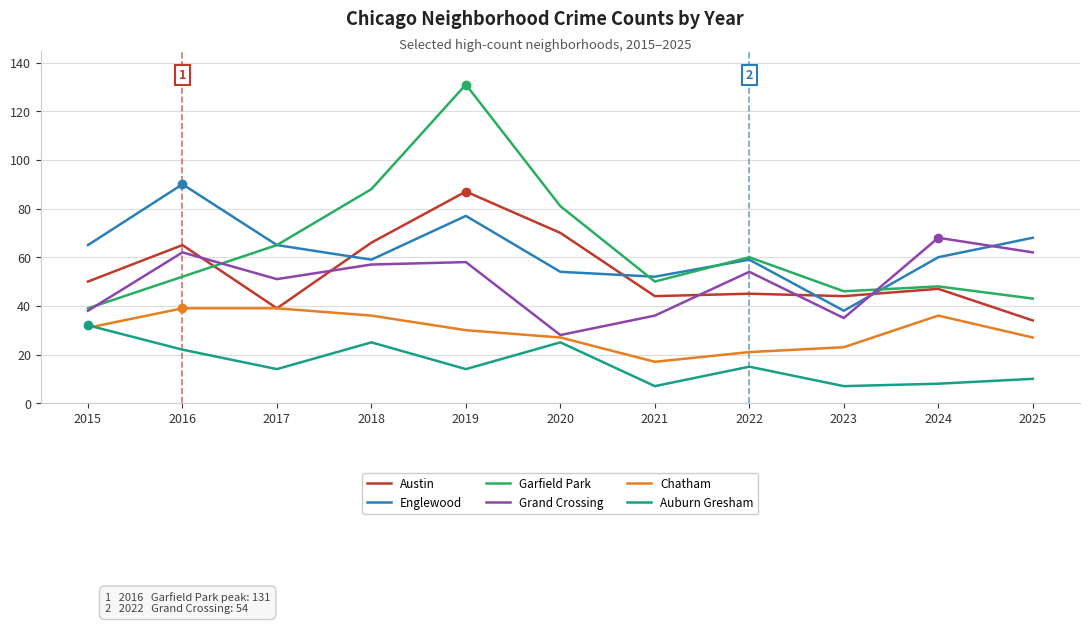

What is the smallest value displayed?

7